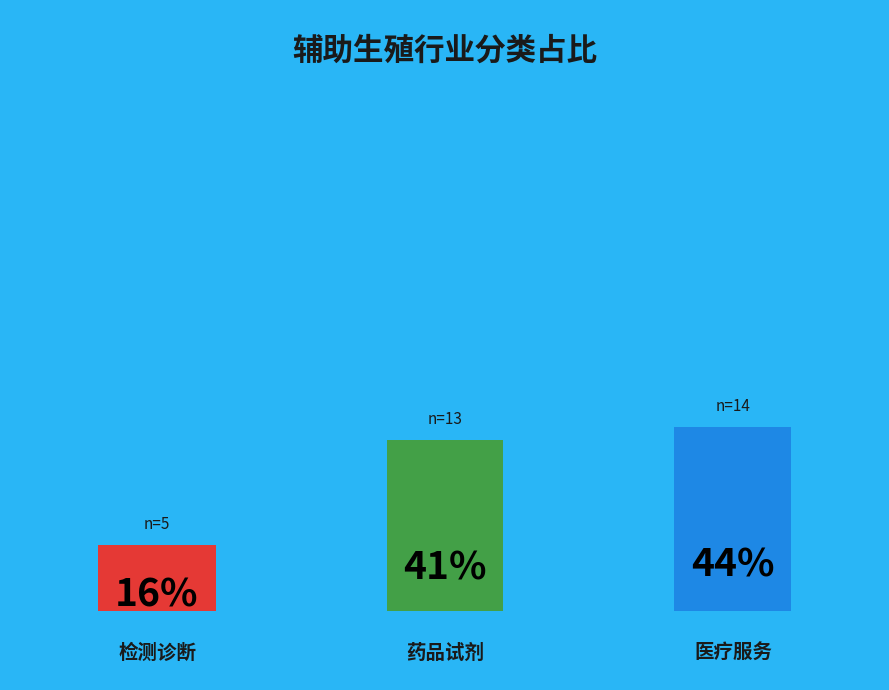

Rank the categories by value from lowest to highest.

检测诊断, 药品试剂, 医疗服务